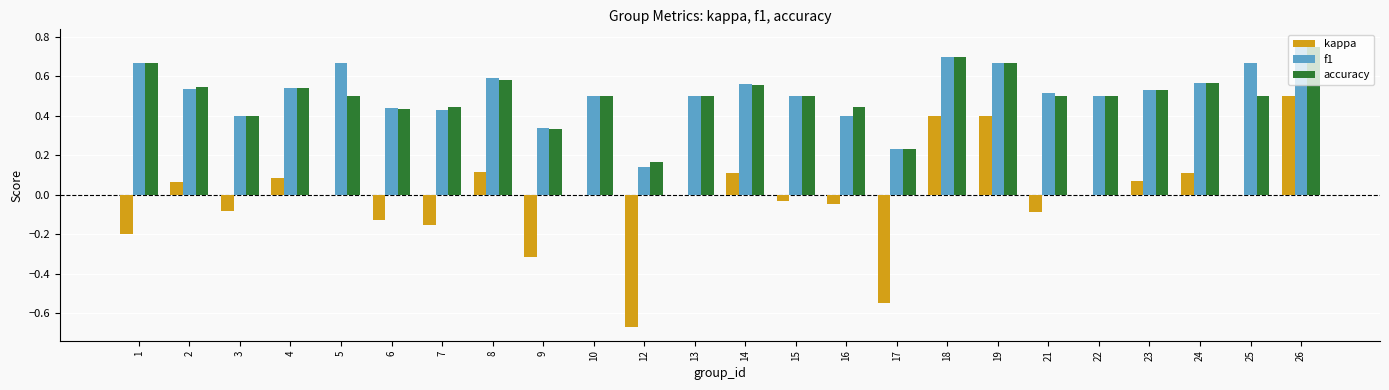

Which category has the highest value across all series?

26